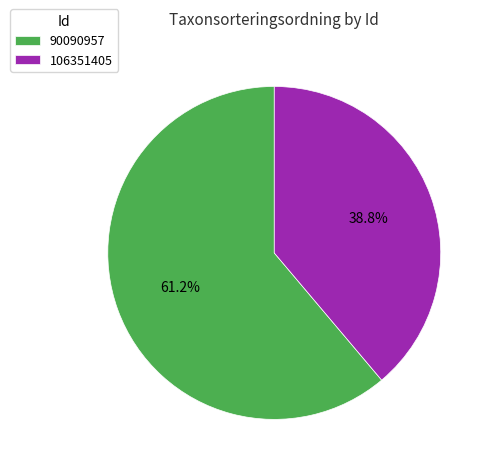

To the nearest percent, what is the combined percentage of 106351405 and 90090957?

100%